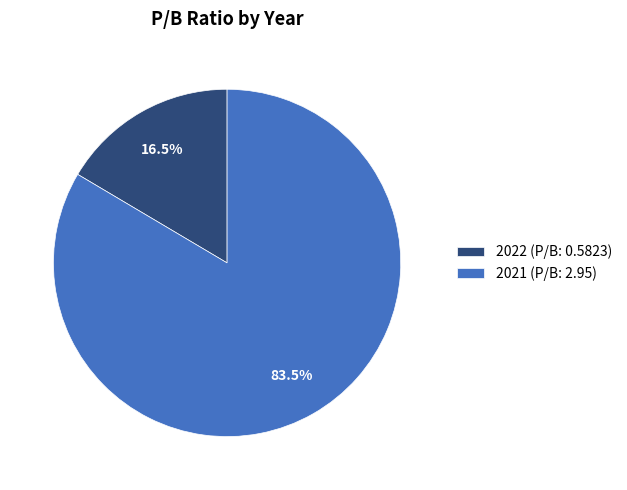

How much of the chart is everything except 2021?

16.5%